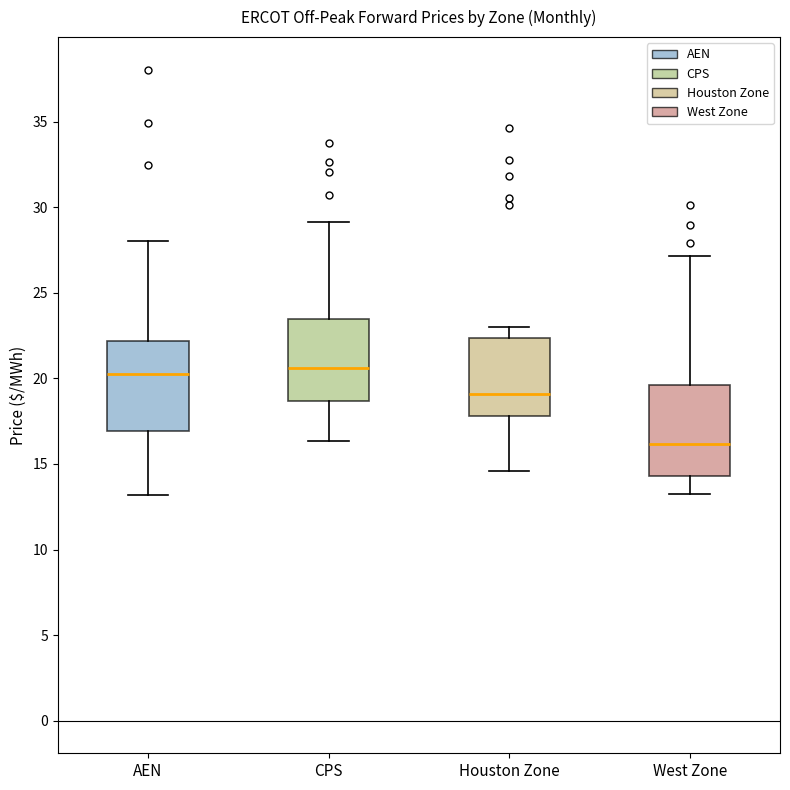

Reading left to right, transcribe this box plot: for each box, give where its median line is, the range the box spans, and where its two whiskers end, as read against the y-axis. The values are not printed on the chart, so give them approximately, as read against the axis.

AEN: median 20.0, box 17.0 to 22.0, whiskers 13.0 to 28.0
CPS: median 20.5, box 18.5 to 23.5, whiskers 16.5 to 29.0
Houston Zone: median 19.0, box 18.0 to 22.5, whiskers 14.5 to 23.0
West Zone: median 16.0, box 14.5 to 19.5, whiskers 13.0 to 27.0